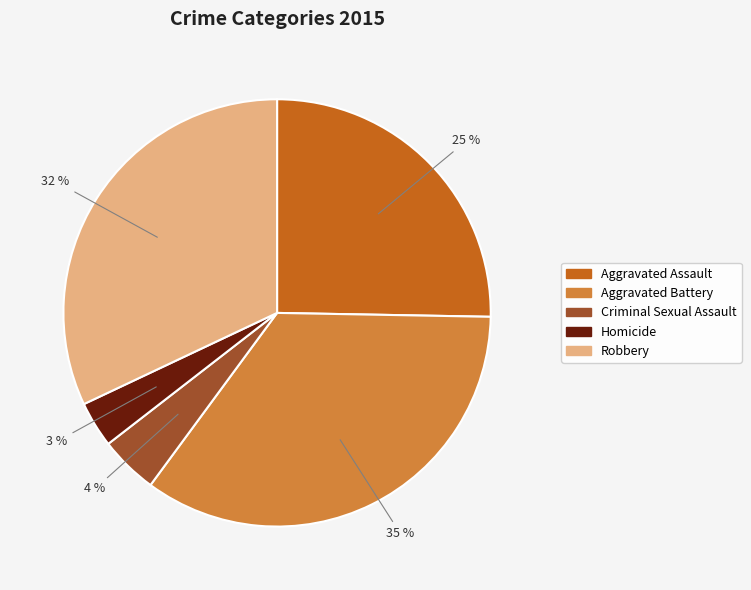

Does Aggravated Assault account for over 50% of the chart?

No